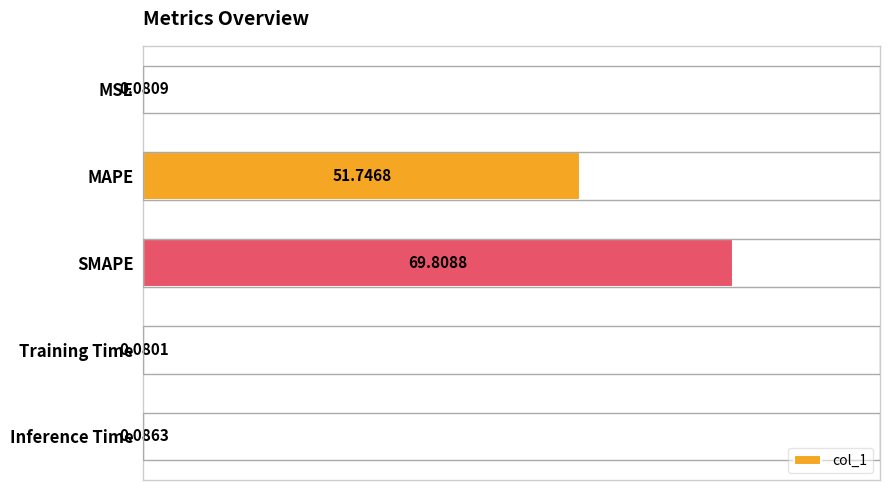

What is the change in value from MSE to MAPE?

+51.7